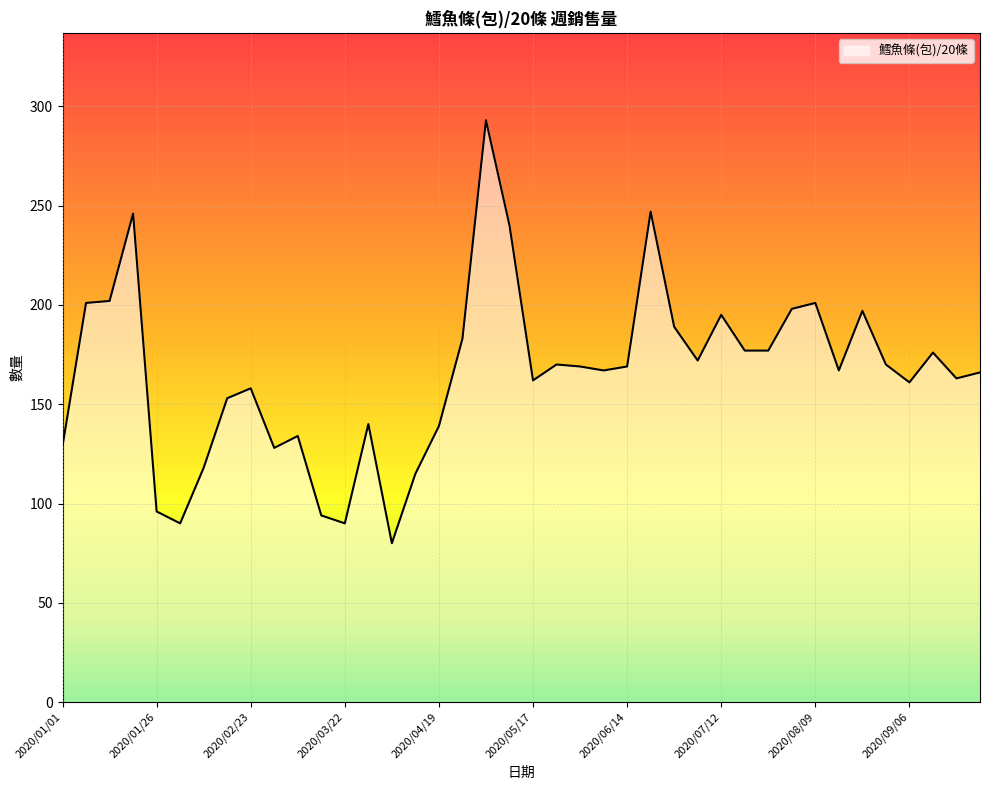

What is the sum of all values?

6622